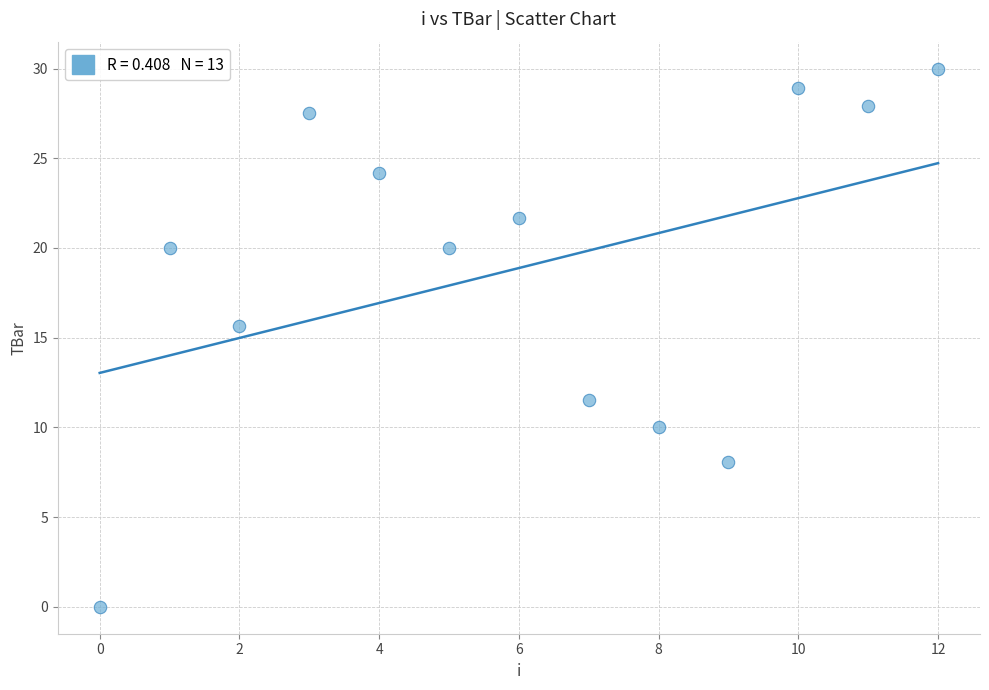

What is the range of Y values (max minus min)?

30.0